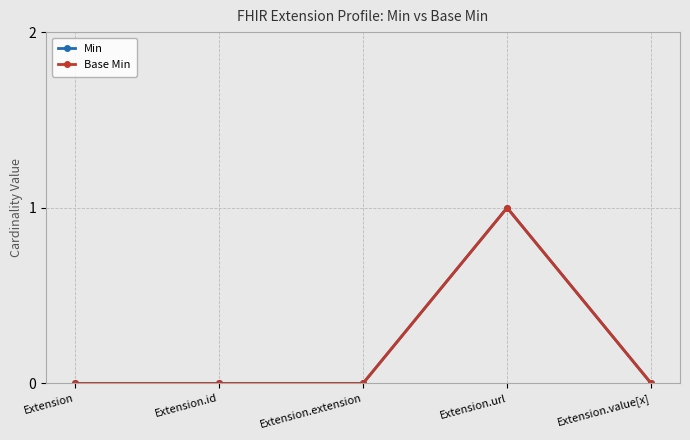

At Extension, list the series in order from largest to smallest.

Min, Base Min